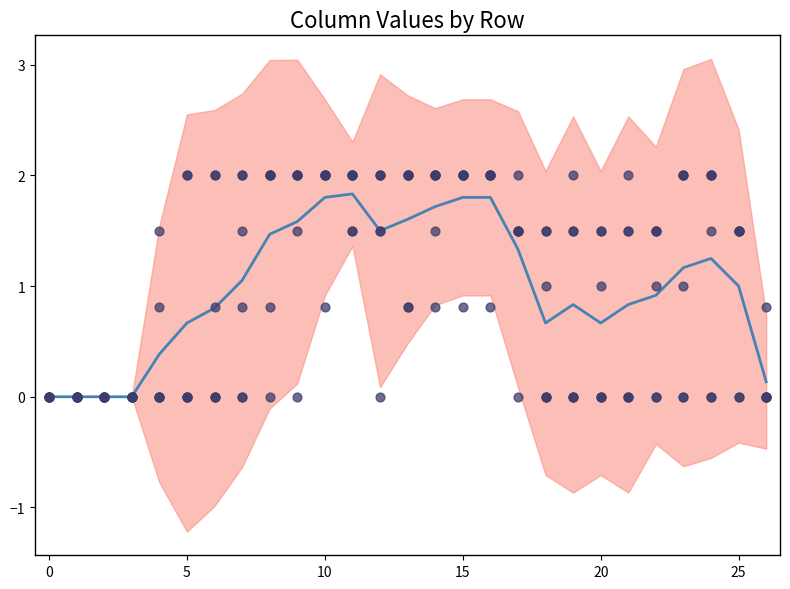

What is the total value across all series at 24?

7.5